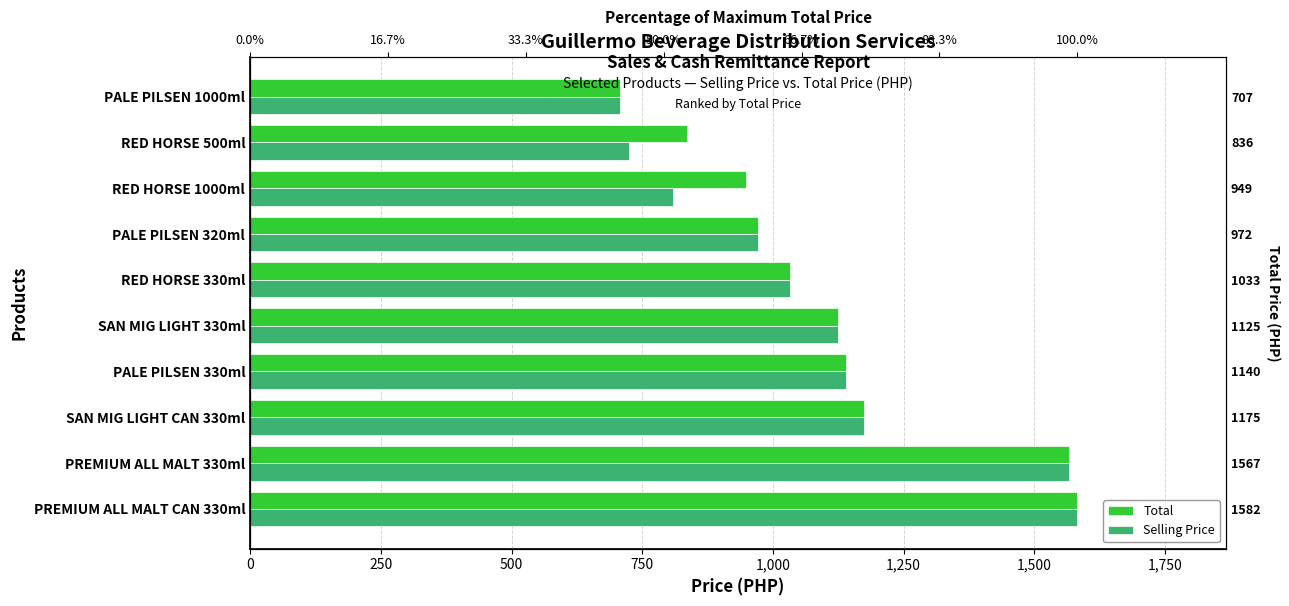

How many bars are there in each group?

2